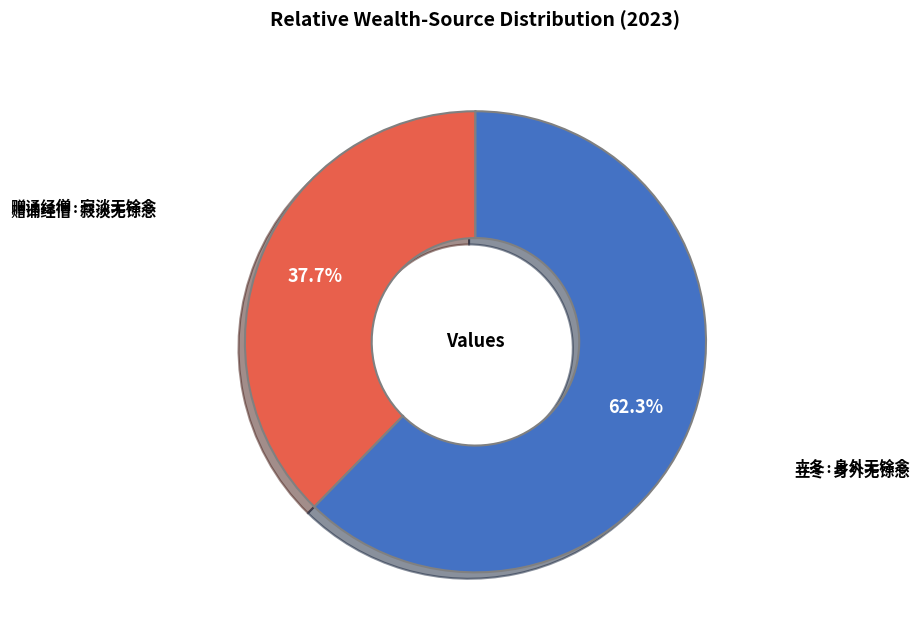

Which slice represents more than half of the pie?

立冬·身外无馀念